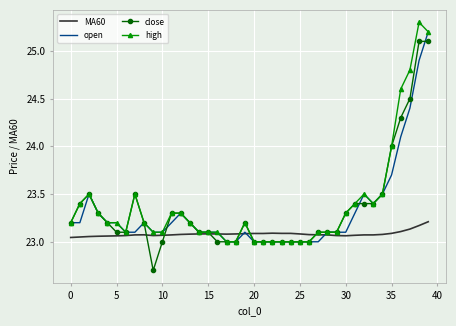

What is the highest value of the open series?

25.2